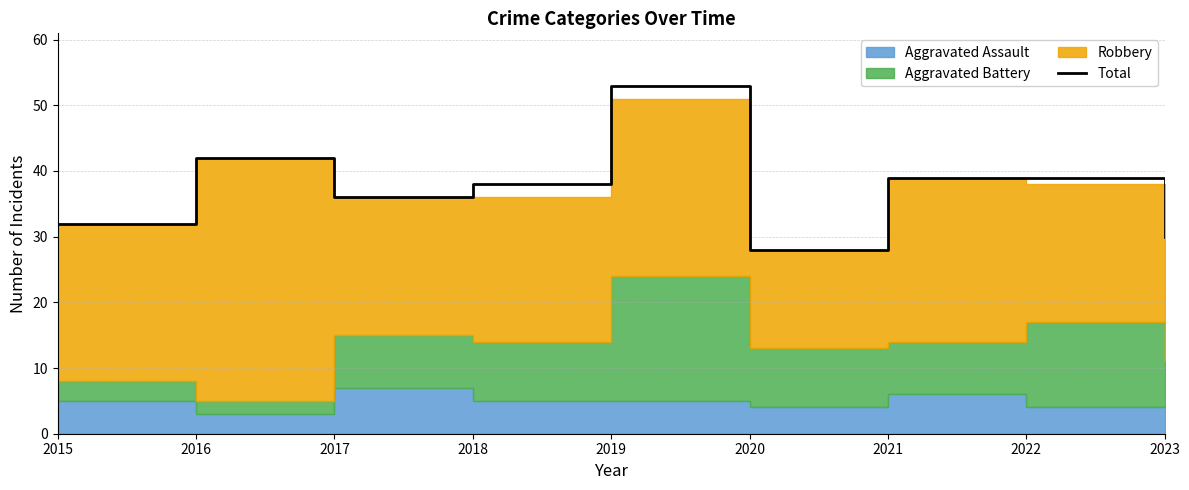

Rank the categories by value from highest to lowest.

2019, 2016, 2021, 2022, 2018, 2017, 2015, 2023, 2020